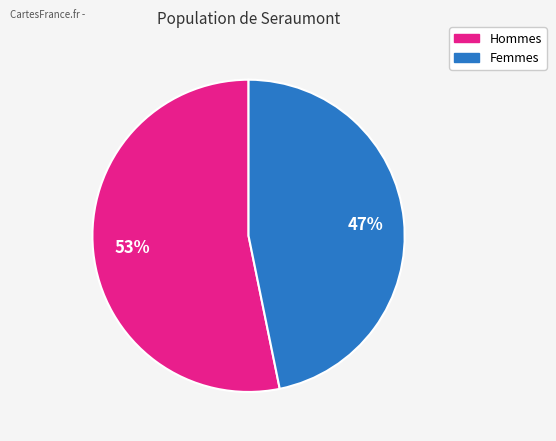

Is there a majority slice in this chart?

Yes